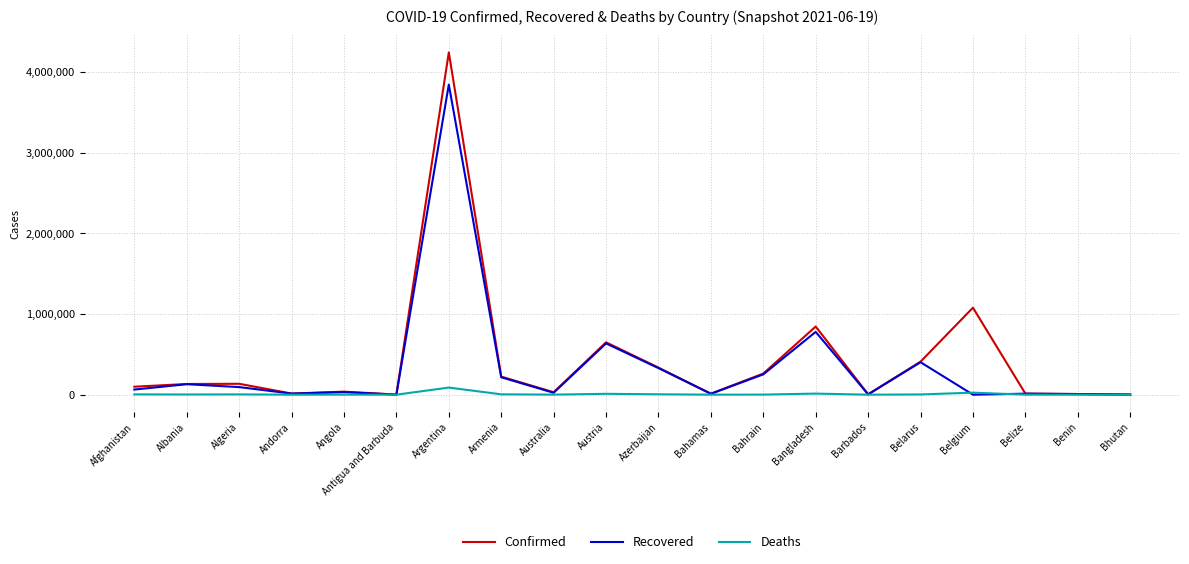

Which series changed the most between Albania and Armenia?

Confirmed